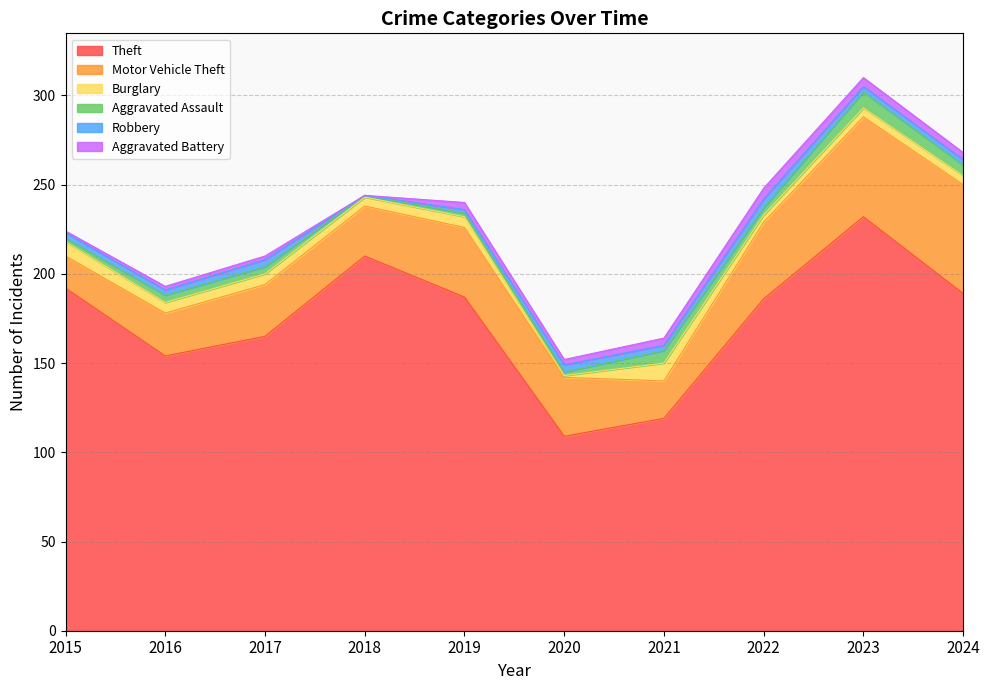

How many lines are shown in the chart?

6